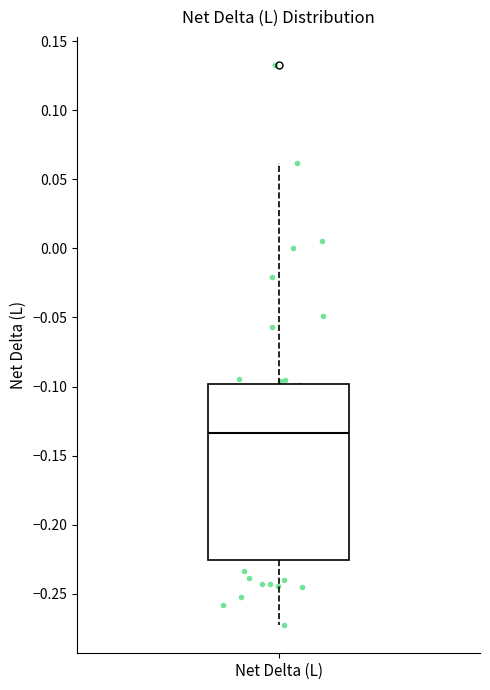

Read this box plot against the y-axis: the position of the median line, the range covered by the box, and the ends of both whiskers. The values are not printed on the chart, so give them approximately, as read against the axis.

median -0.135, box -0.225 to -0.100, whiskers -0.275 to 0.060